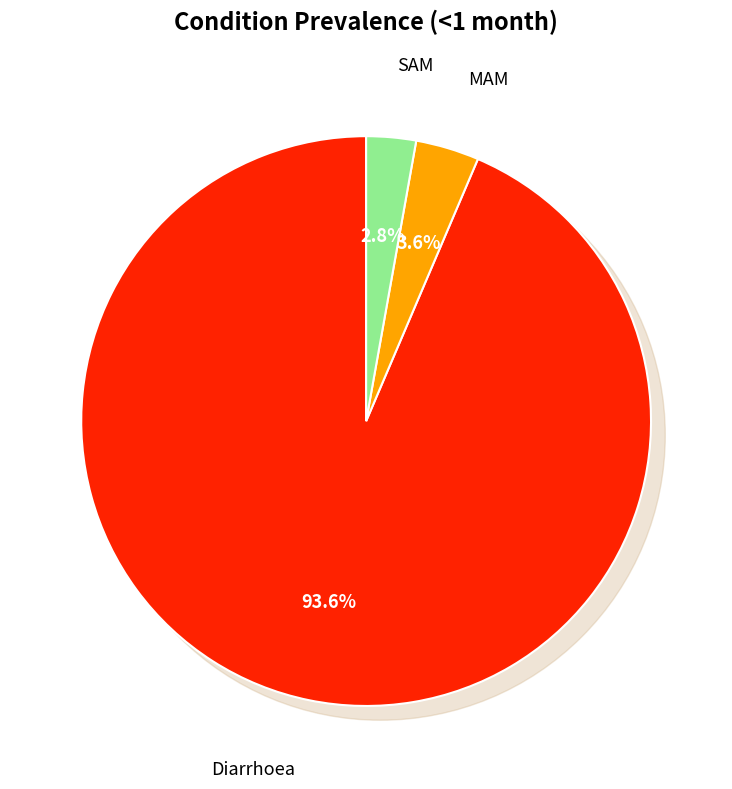

What is the largest slice in the pie chart?

Diarrhoea